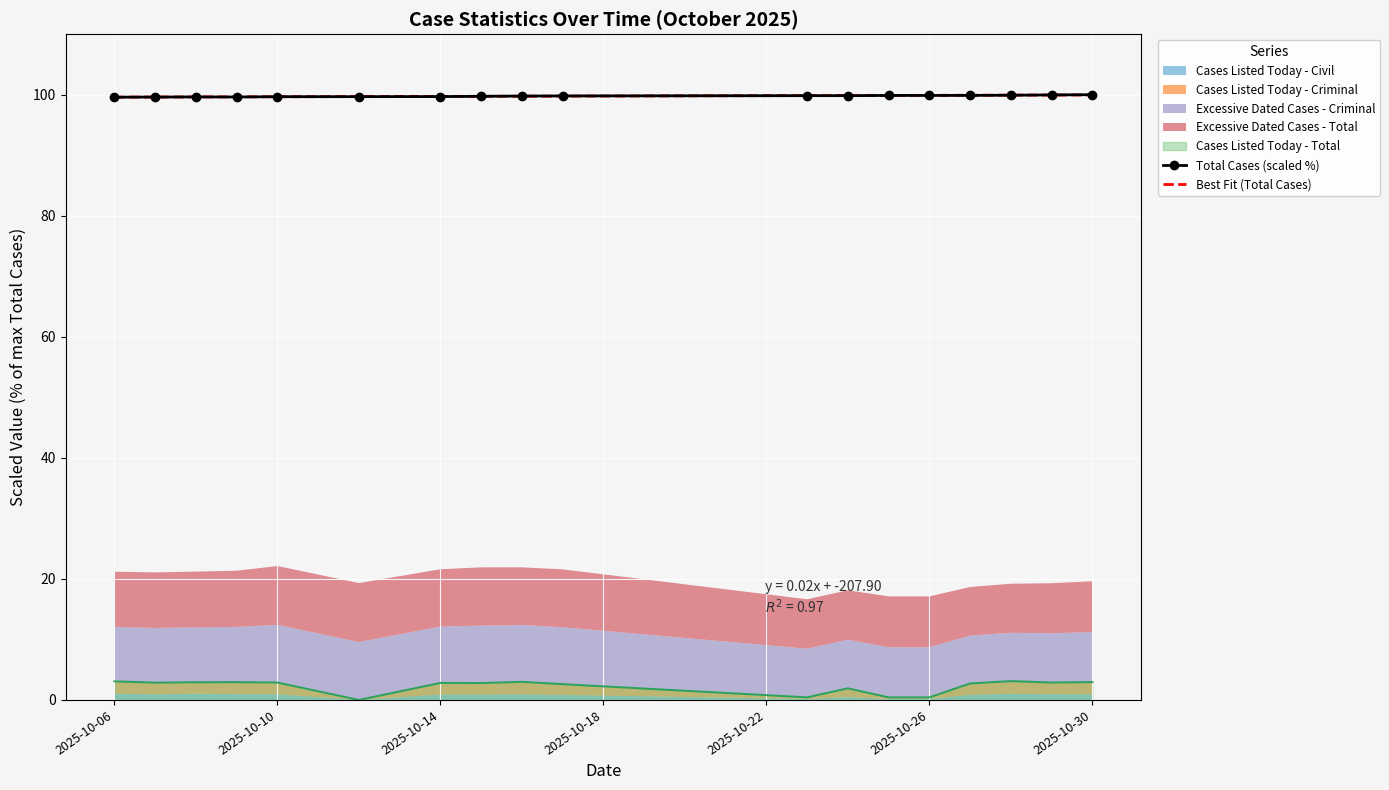

What is the difference between the maximum and minimum values in the Total Cases (scaled %) series?

0.4